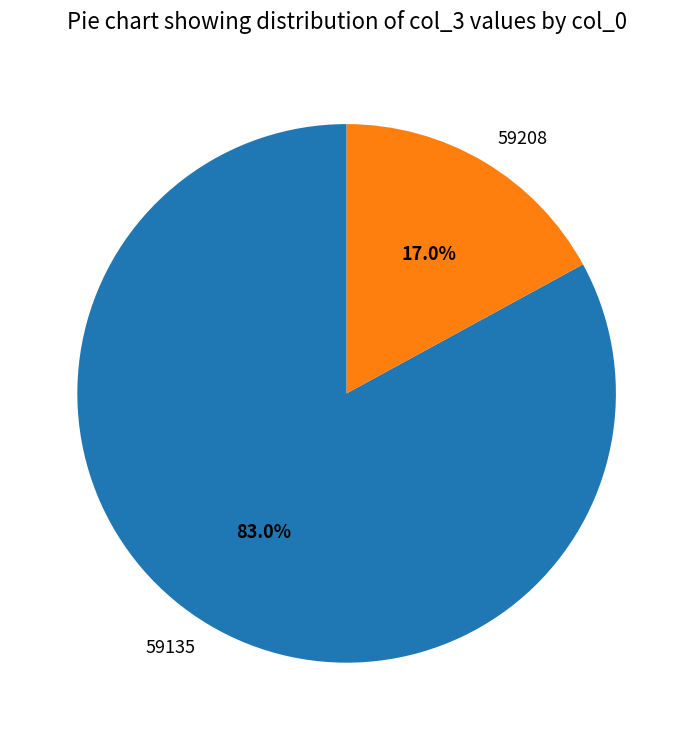

What is the largest slice in the pie chart?

59135